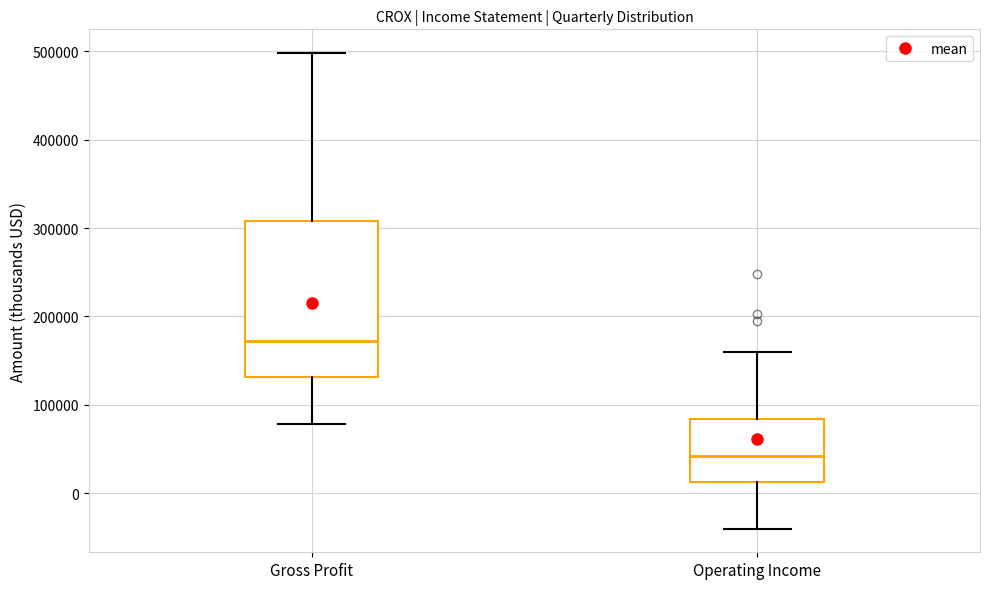

Which box is the tallest, from its lower edge to its upper edge?

Gross Profit